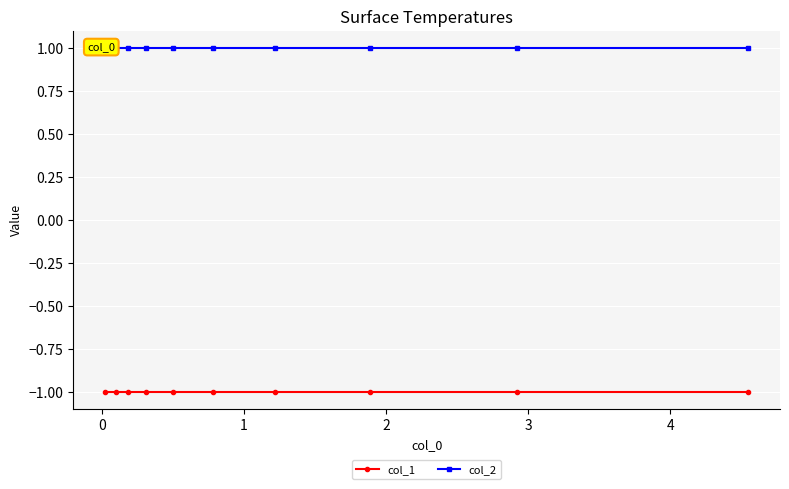

What position from the right is 1?

8